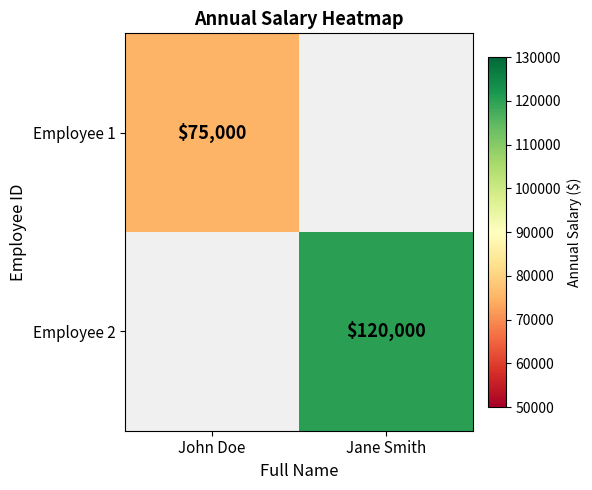

The Employee 2 series shows 197410 at Jane Smith. True or false?

False